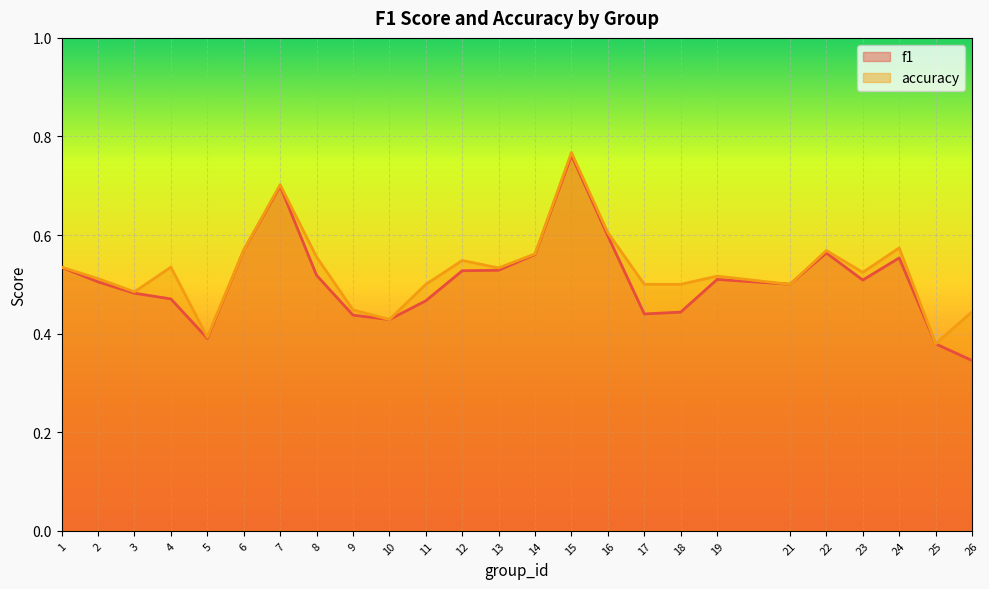

True or false: f1 has more than 2 points higher than both neighbors.

True